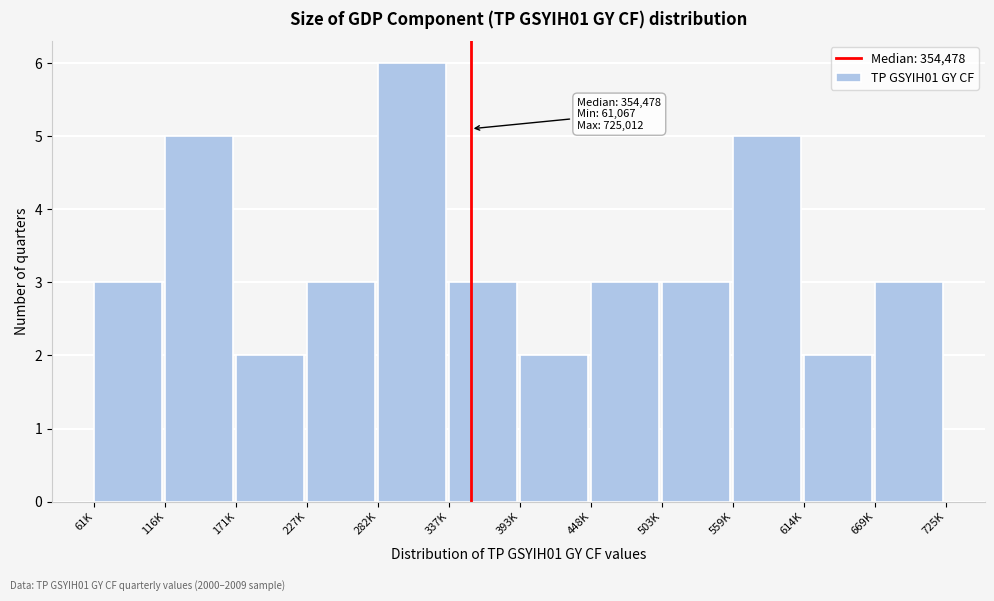

Reading left to right, what are all the values shown in this chart?

3	5	2	3	6	3	2	3	3	5	2	3